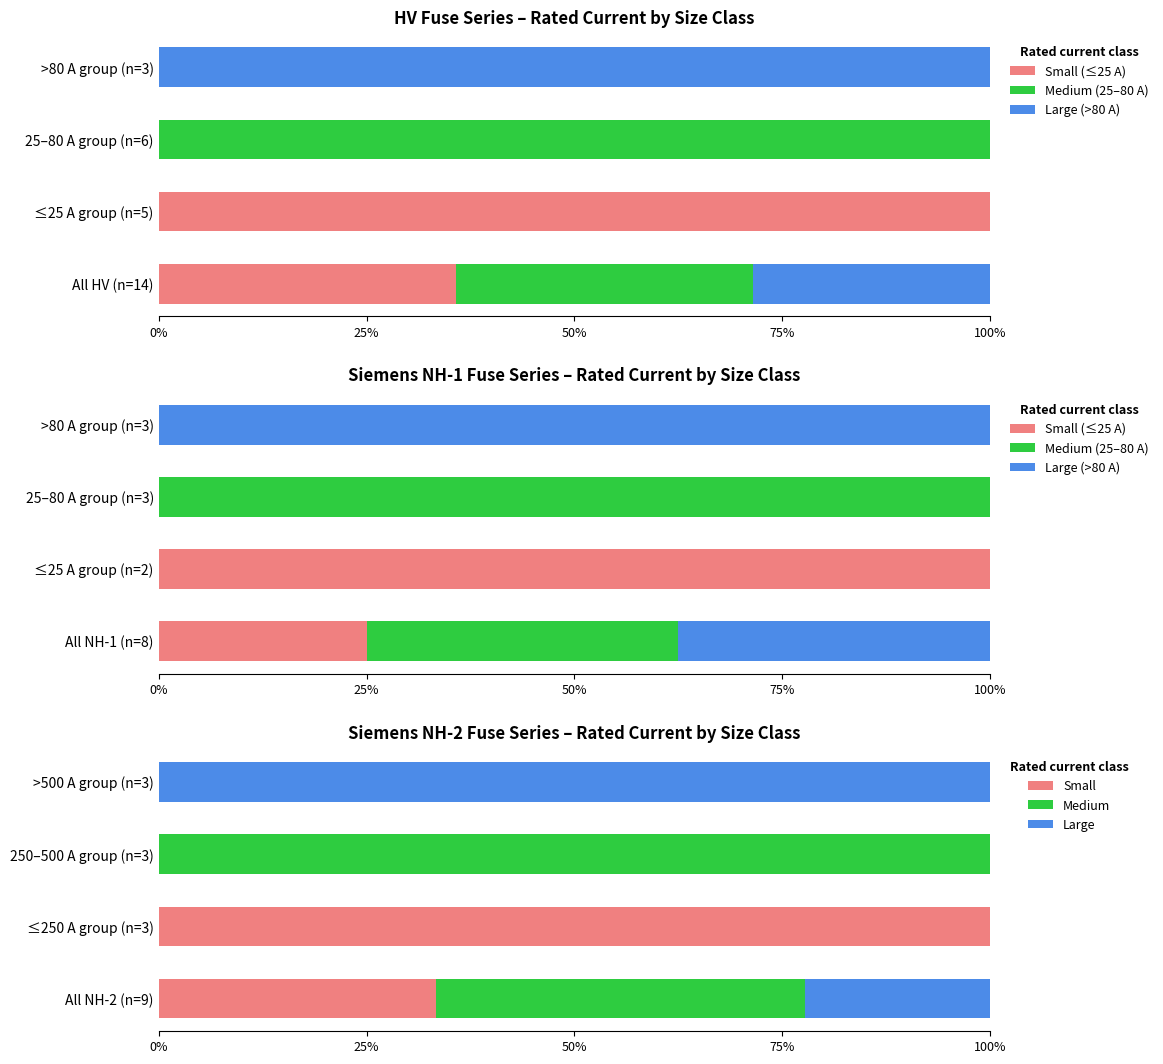

What is the sum of the Small values at >500 A group (n=3) and All NH-2 (n=9)?

33.3